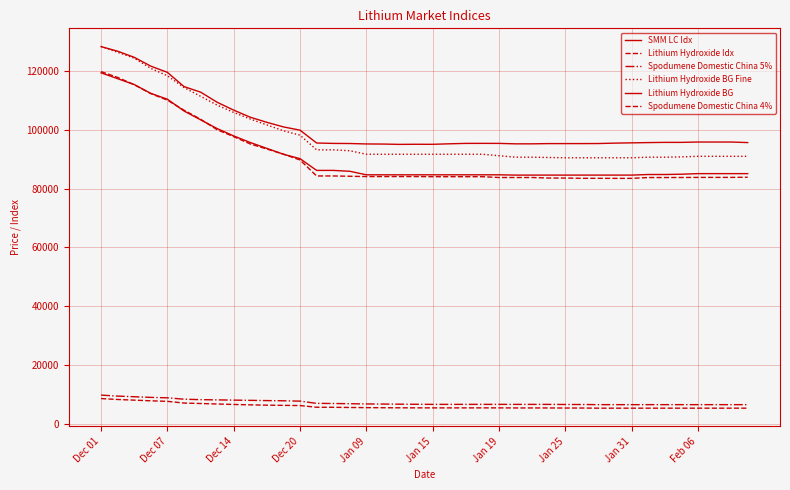

Does the chart display data point markers on the line(s)?

No